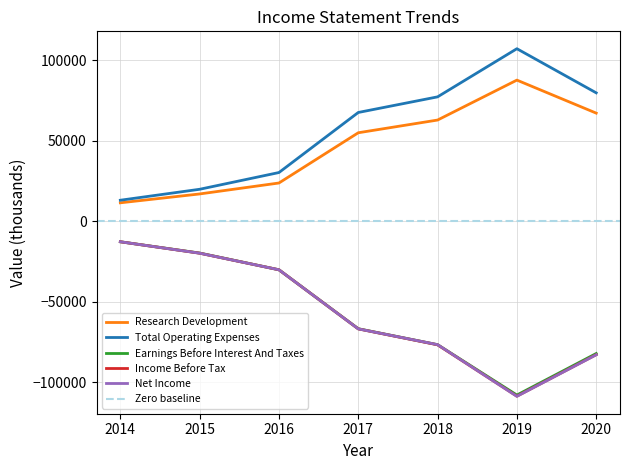

Reading left to right, what are all the values shown in this chart?

Research Development: 11400	16900	23700	54900	62800	87600	67100
Total Operating Expenses: 13000	19800	30200	67500	77200	107100	79700
Earnings Before Interest And Taxes: -12800	-19800	-30200	-66800	-76700	-108000	-82200
Income Before Tax: -12800	-19900	-30200	-66900	-76800	-108700	-82900
Net Income: -12800	-19900	-30200	-66900	-76700	-108800	-83000